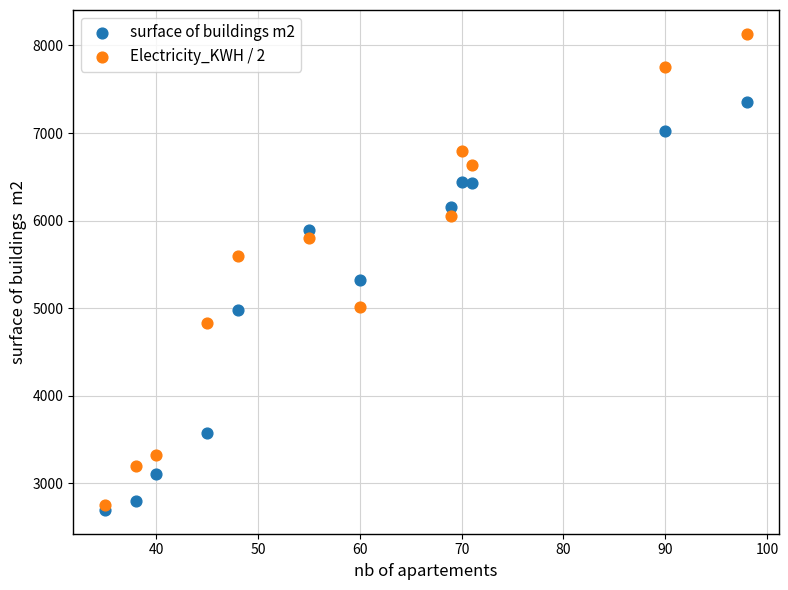

Across all series, what Y value is closest to 5414?

5320.0